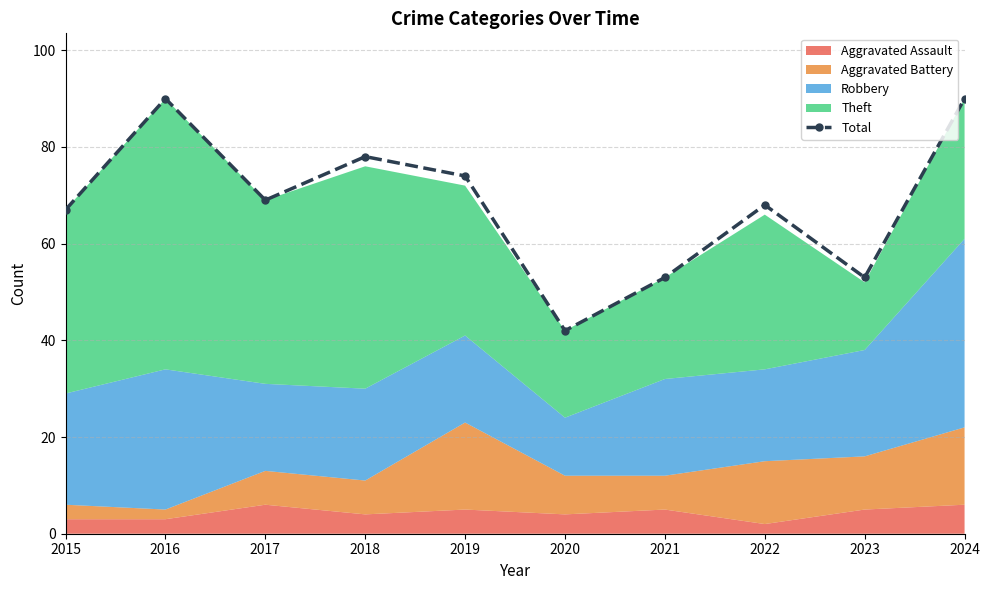

Reading right to left, list all the values displayed in this chart.

2024=90	2023=53	2022=68	2021=53	2020=42	2019=74	2018=78	2017=69	2016=90	2015=67